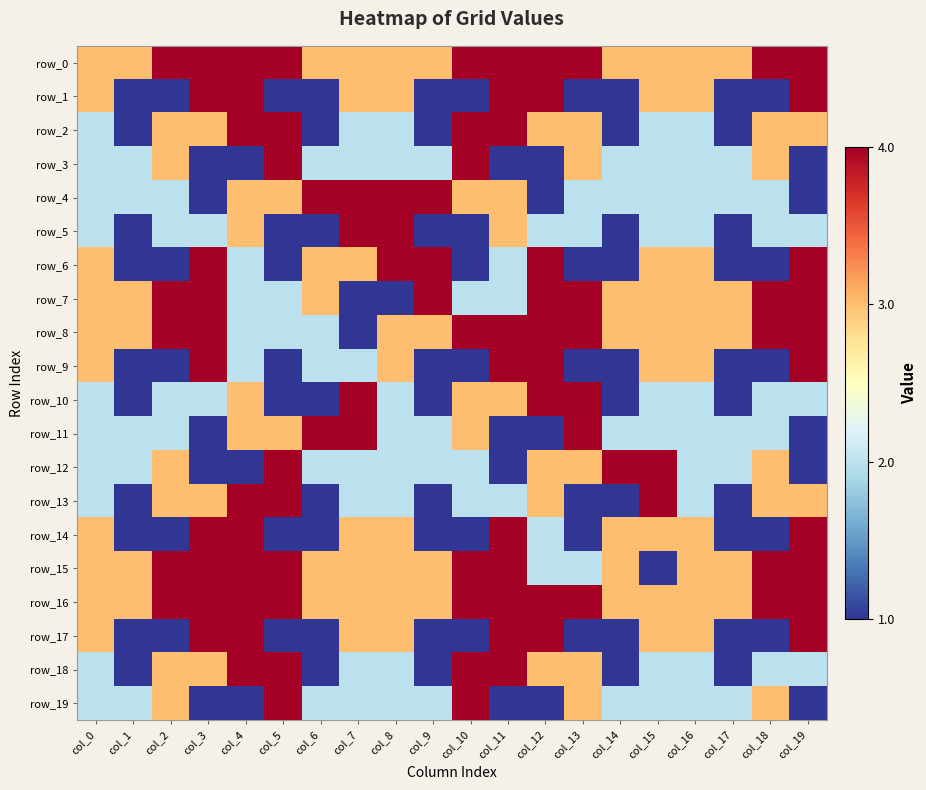

Reading left to right, list all the values displayed in this chart.

row_0: col_0=3	col_1=3	col_2=4	col_3=4	col_4=4	col_5=4	col_6=3	col_7=3	col_8=3	col_9=3	col_10=4	col_11=4	col_12=4	col_13=4	col_14=3	col_15=3	col_16=3	col_17=3	col_18=4	col_19=4
row_1: col_0=3	col_1=1	col_2=1	col_3=4	col_4=4	col_5=1	col_6=1	col_7=3	col_8=3	col_9=1	col_10=1	col_11=4	col_12=4	col_13=1	col_14=1	col_15=3	col_16=3	col_17=1	col_18=1	col_19=4
row_2: col_0=2	col_1=1	col_2=3	col_3=3	col_4=4	col_5=4	col_6=1	col_7=2	col_8=2	col_9=1	col_10=4	col_11=4	col_12=3	col_13=3	col_14=1	col_15=2	col_16=2	col_17=1	col_18=3	col_19=3
row_3: col_0=2	col_1=2	col_2=3	col_3=1	col_4=1	col_5=4	col_6=2	col_7=2	col_8=2	col_9=2	col_10=4	col_11=1	col_12=1	col_13=3	col_14=2	col_15=2	col_16=2	col_17=2	col_18=3	col_19=1
row_4: col_0=2	col_1=2	col_2=2	col_3=1	col_4=3	col_5=3	col_6=4	col_7=4	col_8=4	col_9=4	col_10=3	col_11=3	col_12=1	col_13=2	col_14=2	col_15=2	col_16=2	col_17=2	col_18=2	col_19=1
row_5: col_0=2	col_1=1	col_2=2	col_3=2	col_4=3	col_5=1	col_6=1	col_7=4	col_8=4	col_9=1	col_10=1	col_11=3	col_12=2	col_13=2	col_14=1	col_15=2	col_16=2	col_17=1	col_18=2	col_19=2
row_6: col_0=3	col_1=1	col_2=1	col_3=4	col_4=2	col_5=1	col_6=3	col_7=3	col_8=4	col_9=4	col_10=1	col_11=2	col_12=4	col_13=1	col_14=1	col_15=3	col_16=3	col_17=1	col_18=1	col_19=4
row_7: col_0=3	col_1=3	col_2=4	col_3=4	col_4=2	col_5=2	col_6=3	col_7=1	col_8=1	col_9=4	col_10=2	col_11=2	col_12=4	col_13=4	col_14=3	col_15=3	col_16=3	col_17=3	col_18=4	col_19=4
row_8: col_0=3	col_1=3	col_2=4	col_3=4	col_4=2	col_5=2	col_6=2	col_7=1	col_8=3	col_9=3	col_10=4	col_11=4	col_12=4	col_13=4	col_14=3	col_15=3	col_16=3	col_17=3	col_18=4	col_19=4
row_9: col_0=3	col_1=1	col_2=1	col_3=4	col_4=2	col_5=1	col_6=2	col_7=2	col_8=3	col_9=1	col_10=1	col_11=4	col_12=4	col_13=1	col_14=1	col_15=3	col_16=3	col_17=1	col_18=1	col_19=4
row_10: col_0=2	col_1=1	col_2=2	col_3=2	col_4=3	col_5=1	col_6=1	col_7=4	col_8=2	col_9=1	col_10=3	col_11=3	col_12=4	col_13=4	col_14=1	col_15=2	col_16=2	col_17=1	col_18=2	col_19=2
row_11: col_0=2	col_1=2	col_2=2	col_3=1	col_4=3	col_5=3	col_6=4	col_7=4	col_8=2	col_9=2	col_10=3	col_11=1	col_12=1	col_13=4	col_14=2	col_15=2	col_16=2	col_17=2	col_18=2	col_19=1
row_12: col_0=2	col_1=2	col_2=3	col_3=1	col_4=1	col_5=4	col_6=2	col_7=2	col_8=2	col_9=2	col_10=2	col_11=1	col_12=3	col_13=3	col_14=4	col_15=4	col_16=2	col_17=2	col_18=3	col_19=1
row_13: col_0=2	col_1=1	col_2=3	col_3=3	col_4=4	col_5=4	col_6=1	col_7=2	col_8=2	col_9=1	col_10=2	col_11=2	col_12=3	col_13=1	col_14=1	col_15=4	col_16=2	col_17=1	col_18=3	col_19=3
row_14: col_0=3	col_1=1	col_2=1	col_3=4	col_4=4	col_5=1	col_6=1	col_7=3	col_8=3	col_9=1	col_10=1	col_11=4	col_12=2	col_13=1	col_14=3	col_15=3	col_16=3	col_17=1	col_18=1	col_19=4
row_15: col_0=3	col_1=3	col_2=4	col_3=4	col_4=4	col_5=4	col_6=3	col_7=3	col_8=3	col_9=3	col_10=4	col_11=4	col_12=2	col_13=2	col_14=3	col_15=1	col_16=3	col_17=3	col_18=4	col_19=4
row_16: col_0=3	col_1=3	col_2=4	col_3=4	col_4=4	col_5=4	col_6=3	col_7=3	col_8=3	col_9=3	col_10=4	col_11=4	col_12=4	col_13=4	col_14=3	col_15=3	col_16=3	col_17=3	col_18=4	col_19=4
row_17: col_0=3	col_1=1	col_2=1	col_3=4	col_4=4	col_5=1	col_6=1	col_7=3	col_8=3	col_9=1	col_10=1	col_11=4	col_12=4	col_13=1	col_14=1	col_15=3	col_16=3	col_17=1	col_18=1	col_19=4
row_18: col_0=2	col_1=1	col_2=3	col_3=3	col_4=4	col_5=4	col_6=1	col_7=2	col_8=2	col_9=1	col_10=4	col_11=4	col_12=3	col_13=3	col_14=1	col_15=2	col_16=2	col_17=1	col_18=2	col_19=2
row_19: col_0=2	col_1=2	col_2=3	col_3=1	col_4=1	col_5=4	col_6=2	col_7=2	col_8=2	col_9=2	col_10=4	col_11=1	col_12=1	col_13=3	col_14=2	col_15=2	col_16=2	col_17=2	col_18=3	col_19=1